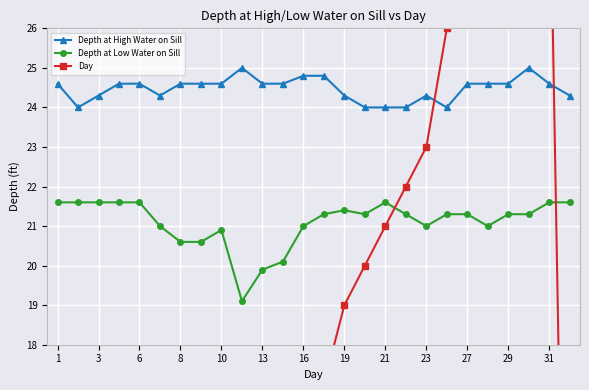

True or false: Depth at Low Water on Sill and Day cross at least once.

True